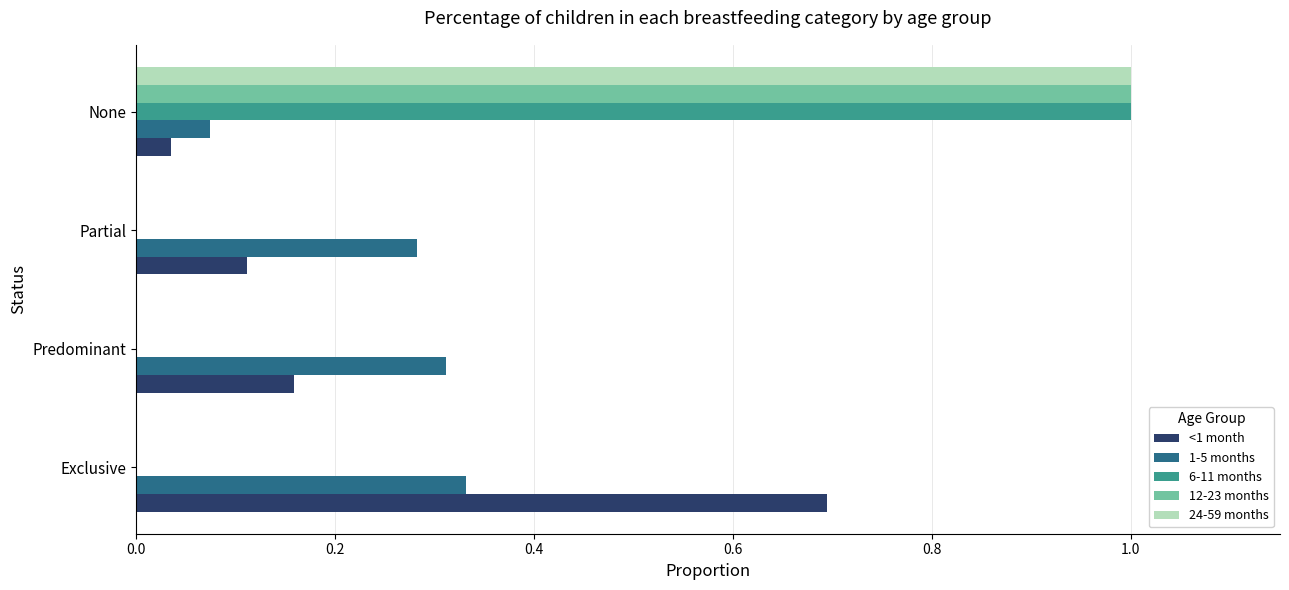

Count the number of categories in the chart.

4